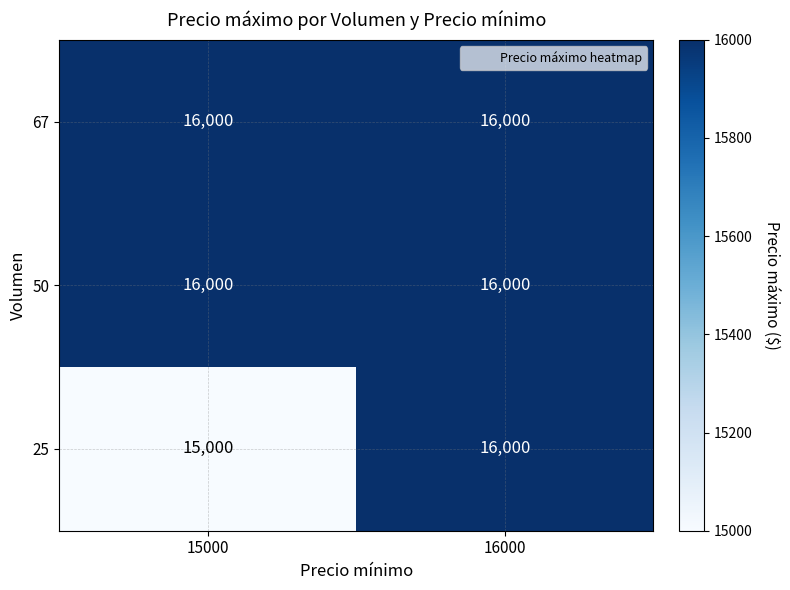

The 25 series shows 16000 at 16000. True or false?

True